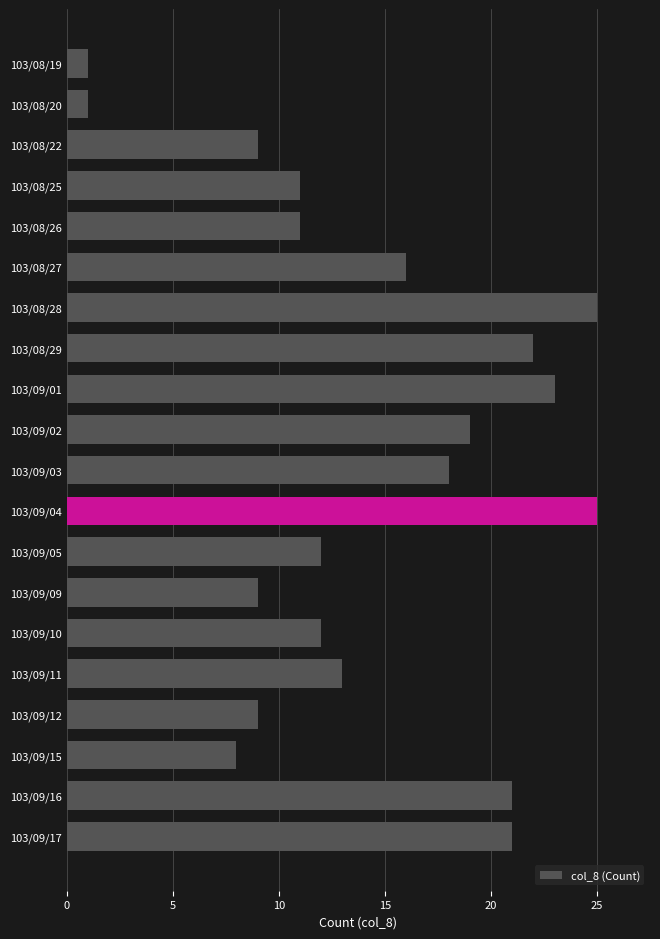

What is the change in value from 103/08/19 to 103/09/11?

+12